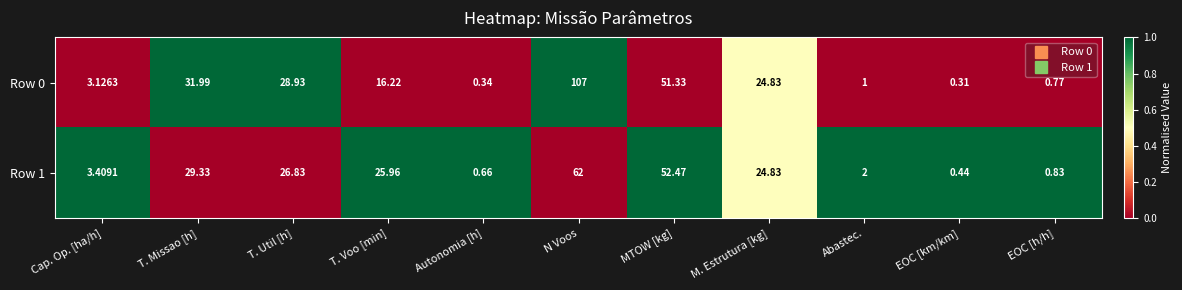

Is the value of Row 1 at N Voos greater than the value of Row 0 at Autonomia [h]?

Yes